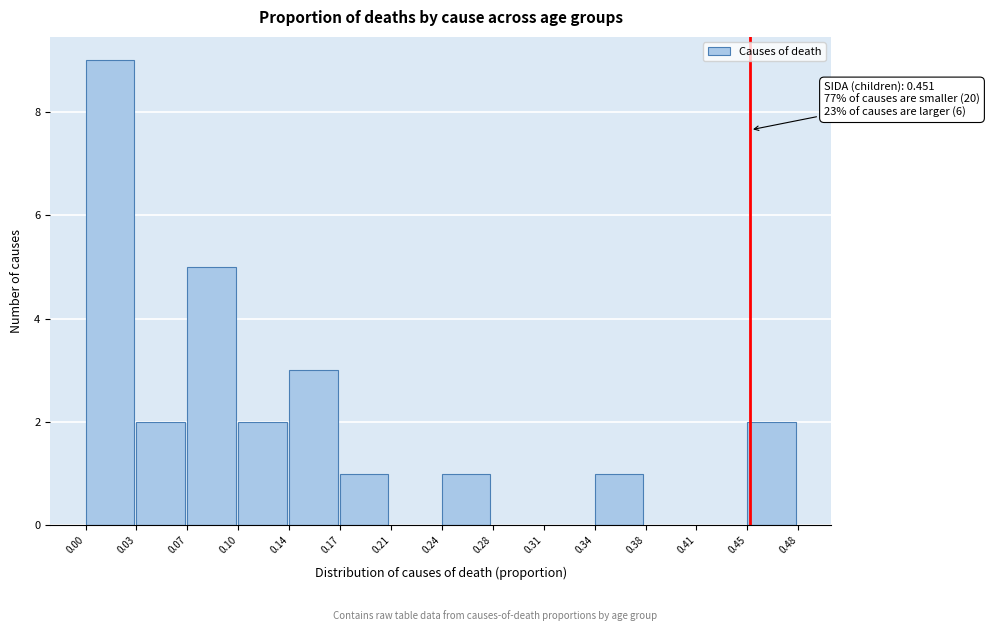

Which range on the x-axis has the tallest bar?

0.00 to 0.03